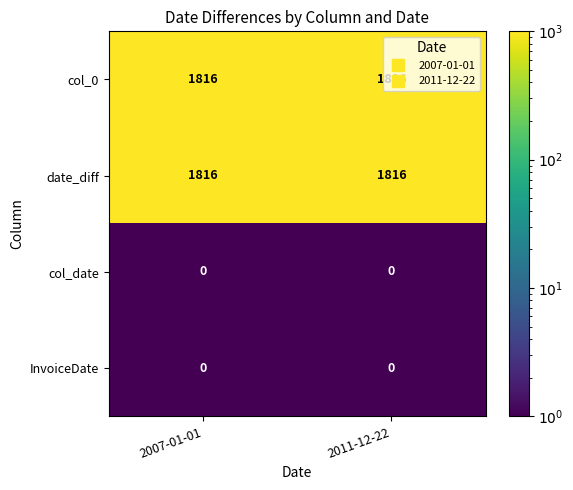

How many distinct data groups are displayed?

4